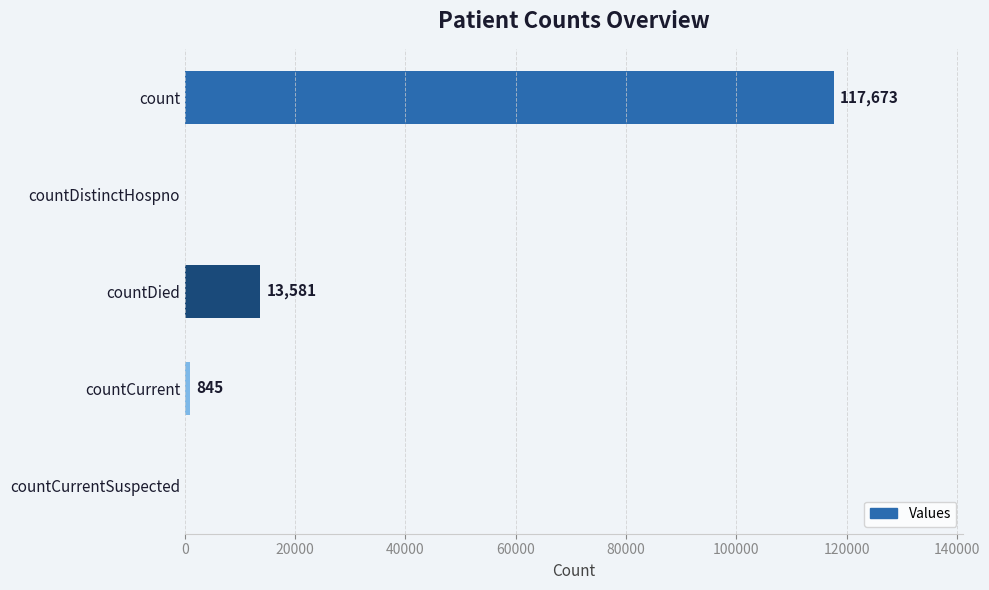

What is the sum of all values?

132099